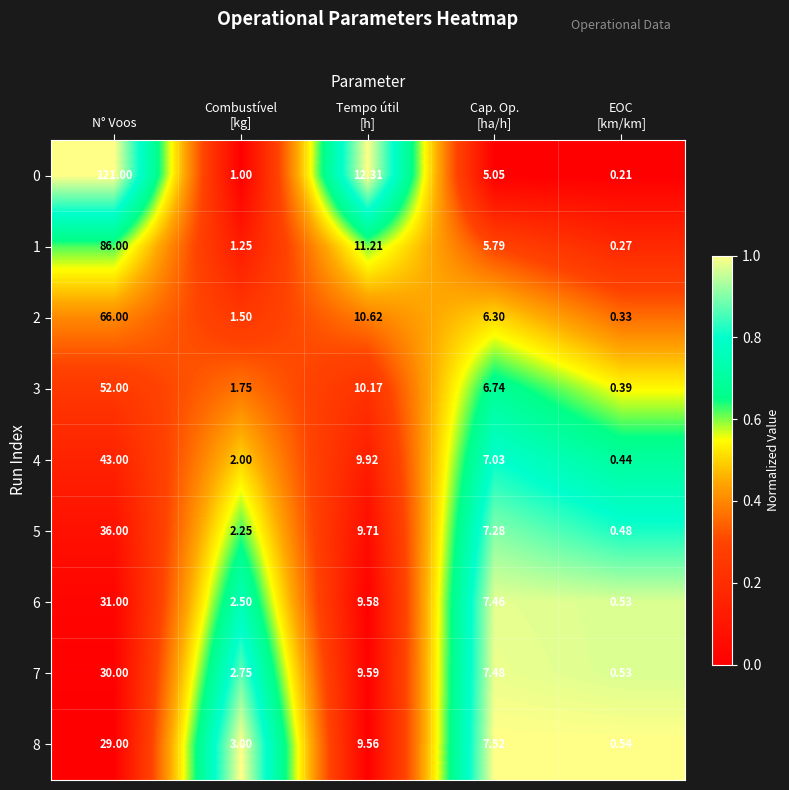

At which label does 5 reach its peak?

N° Voos